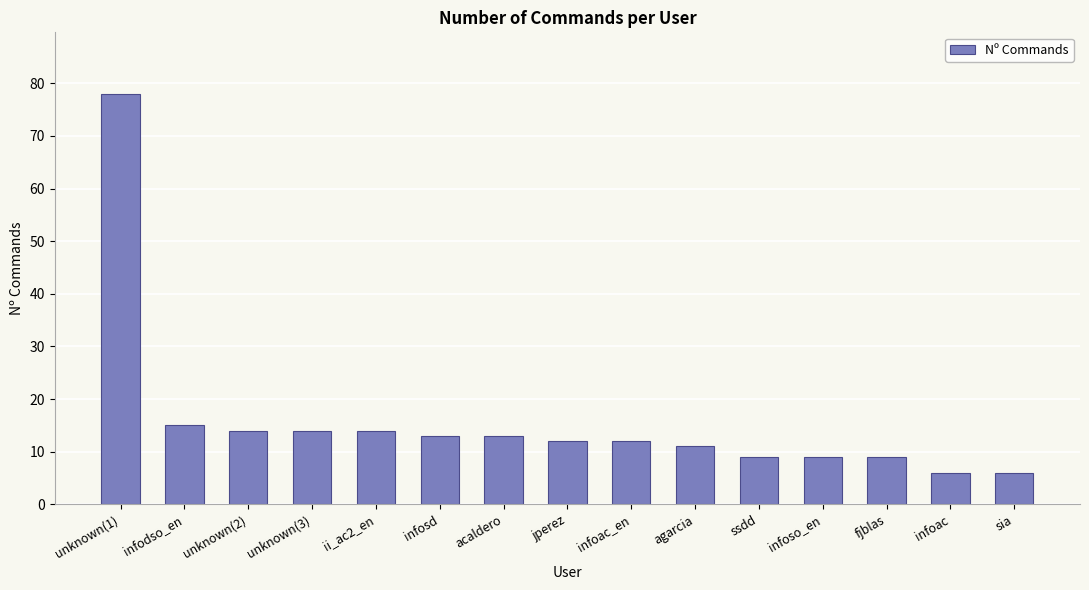

Read the value at infosd.

13